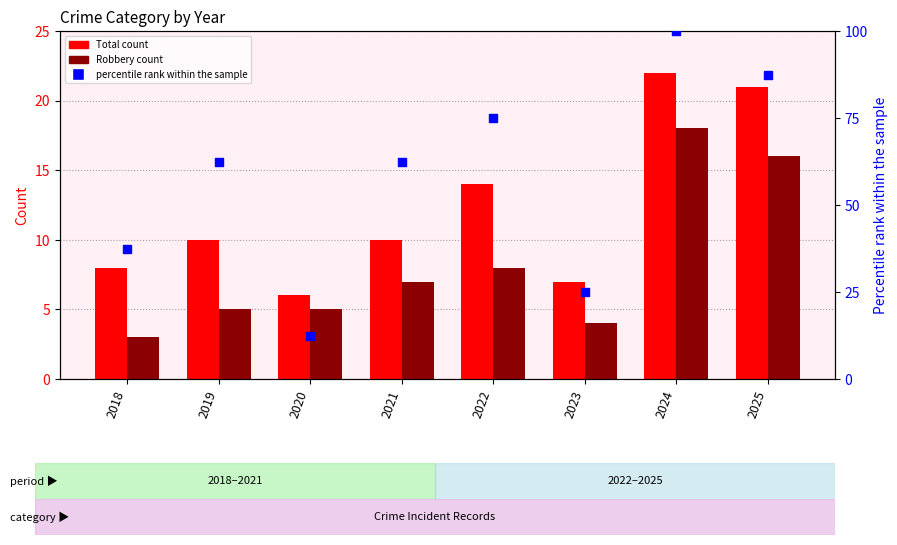

Which series has the largest total across all categories?

percentile rank within the sample